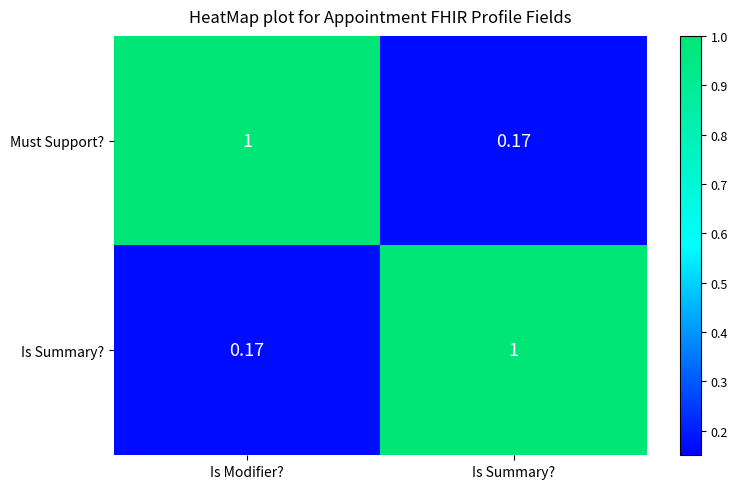

Rank the categories by Must Support? value from highest to lowest.

Is Modifier?, Is Summary?